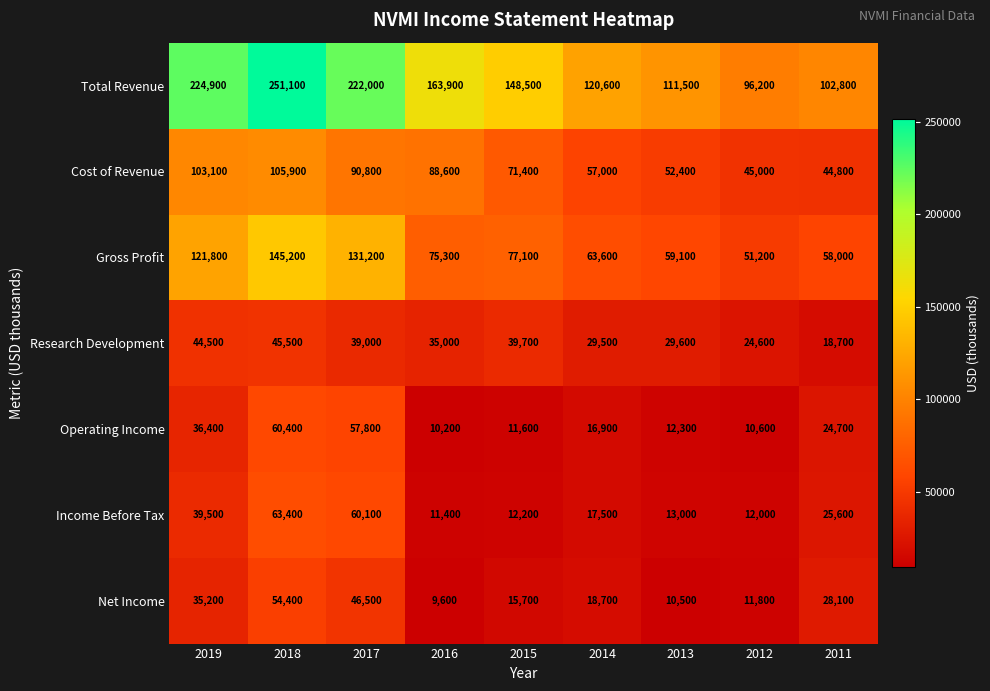

At how many categories does at least one series exceed 50395?

9